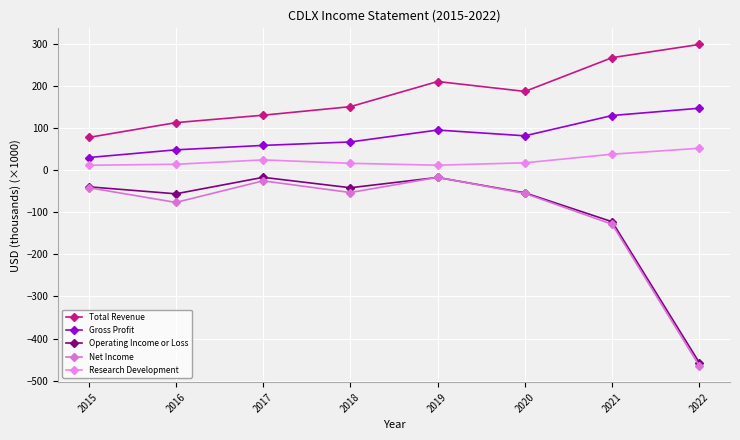

True or false: Operating Income or Loss and Total Revenue intersect in this chart.

False